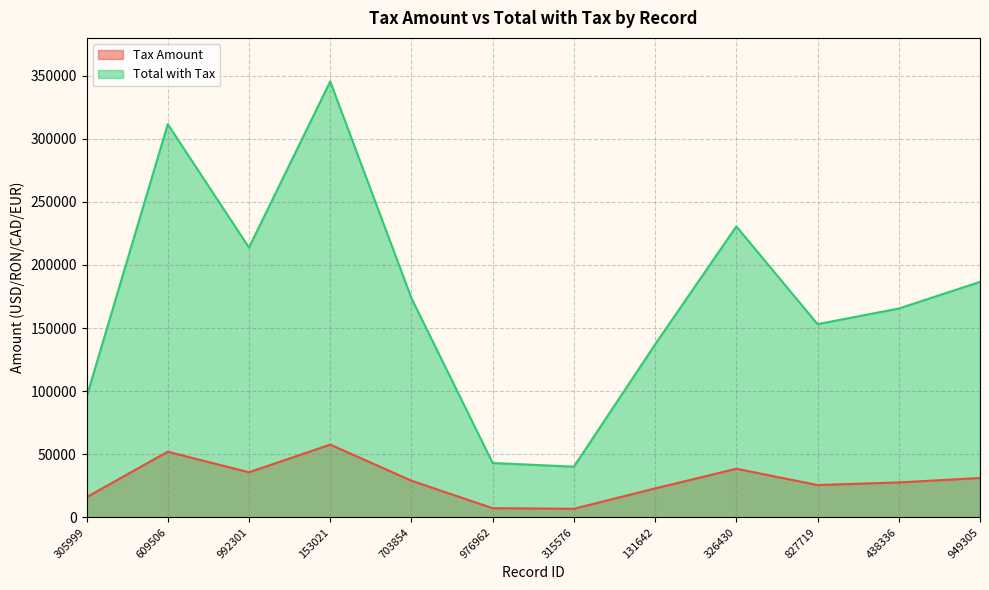

Which has a higher value, 131642 or 976962?

131642